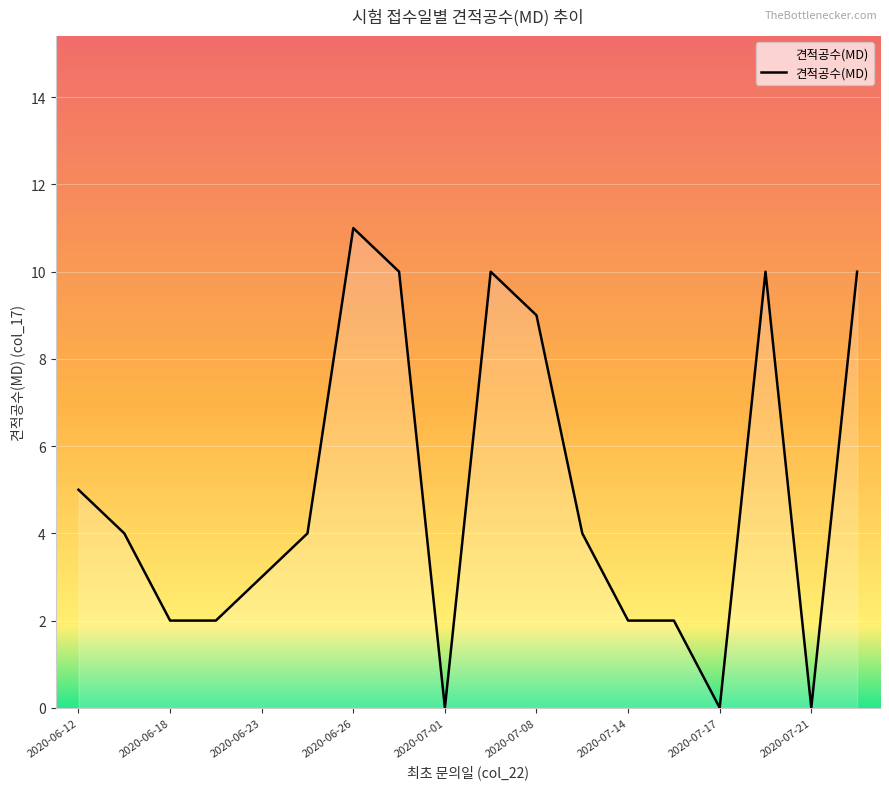

True or false: there are more than 2 points higher than both neighbors.

True